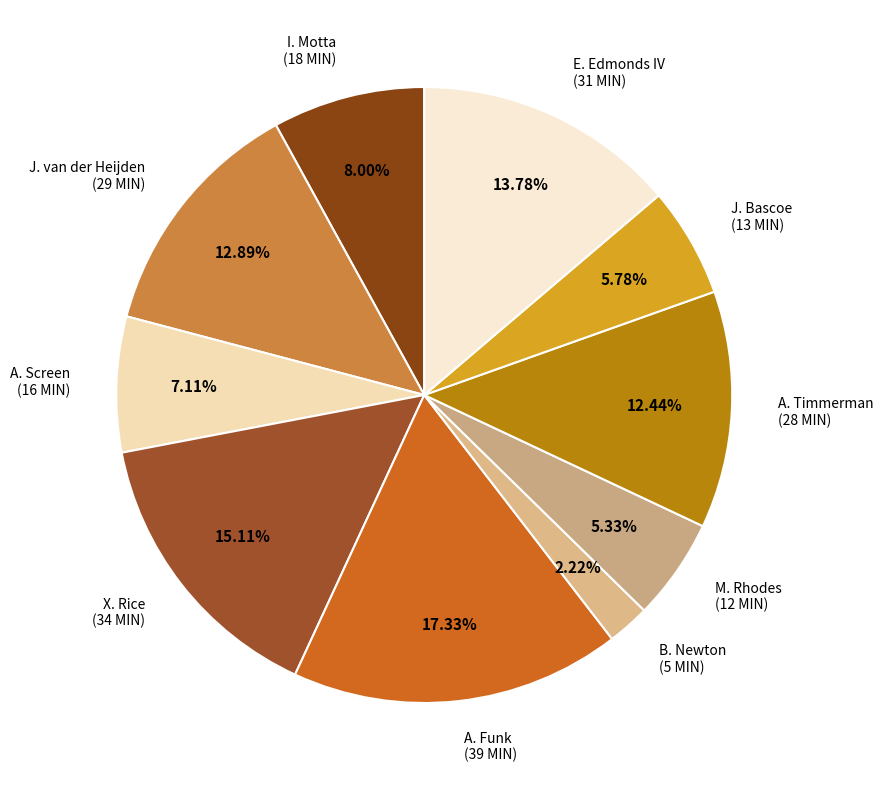

True or false: J. van der Heijden accounts for 13% of the total.

True